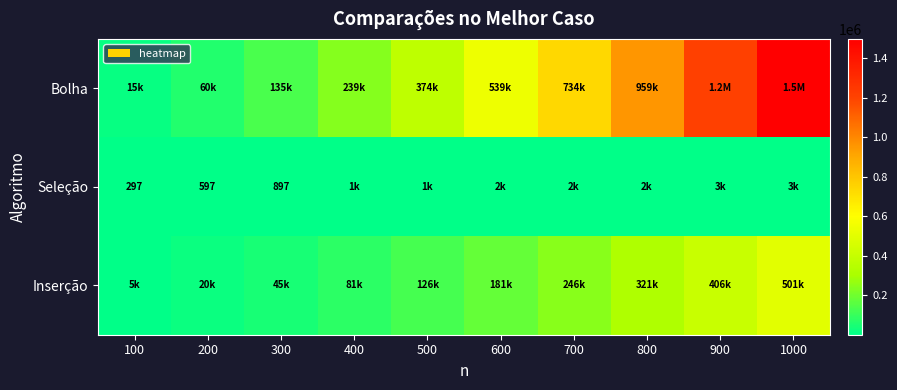

At which category is the sum across all series the highest?

1000